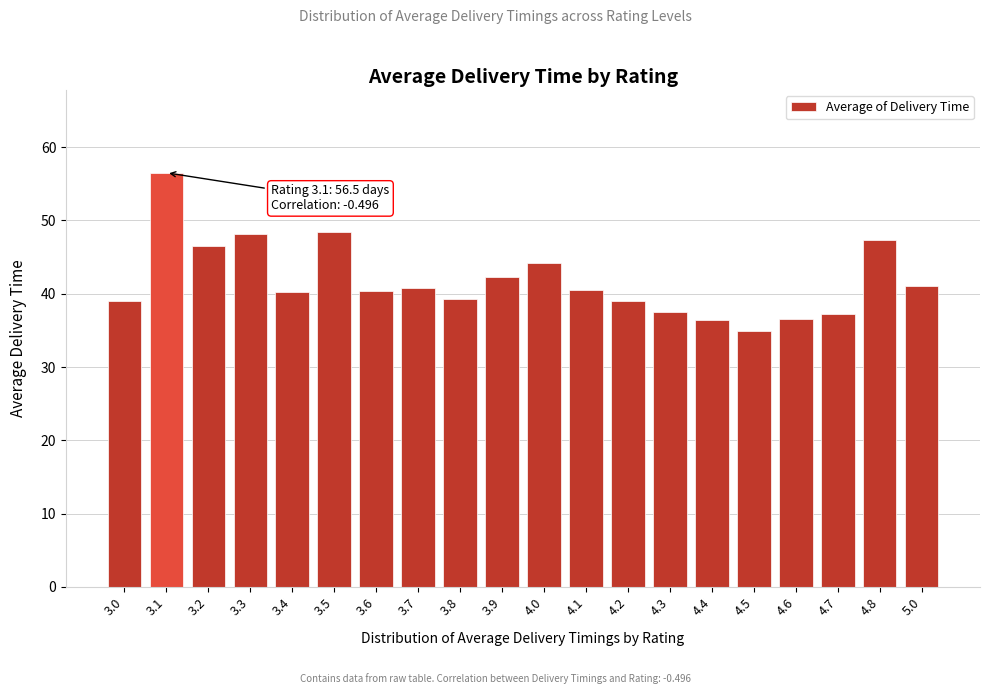

Is it true that the value at 4.6 is 36.6?

True